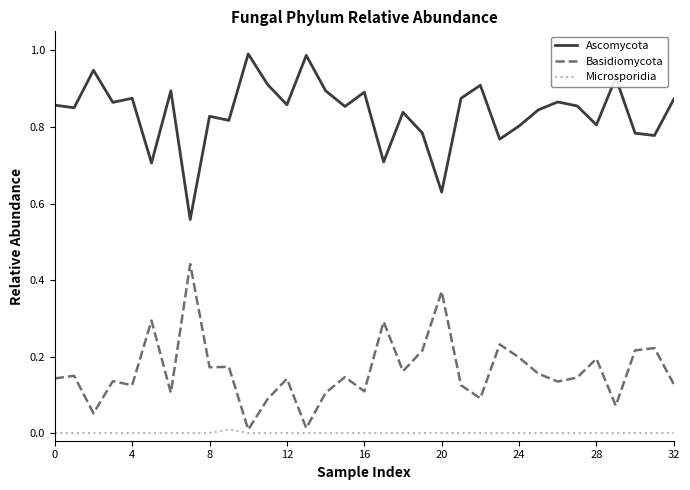

True or false: Ascomycota and Microsporidia cross at least once.

False